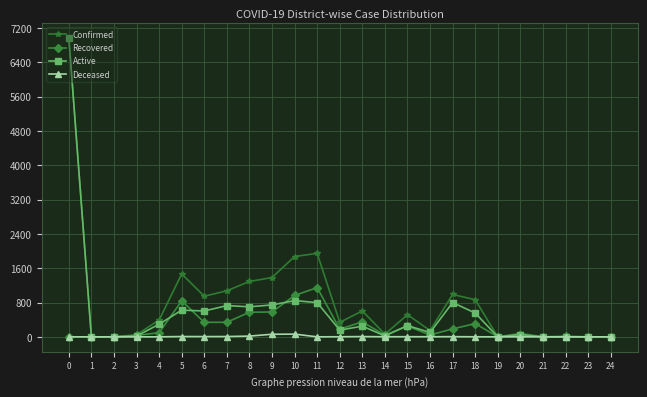

What is the total value across all series at 14?

124